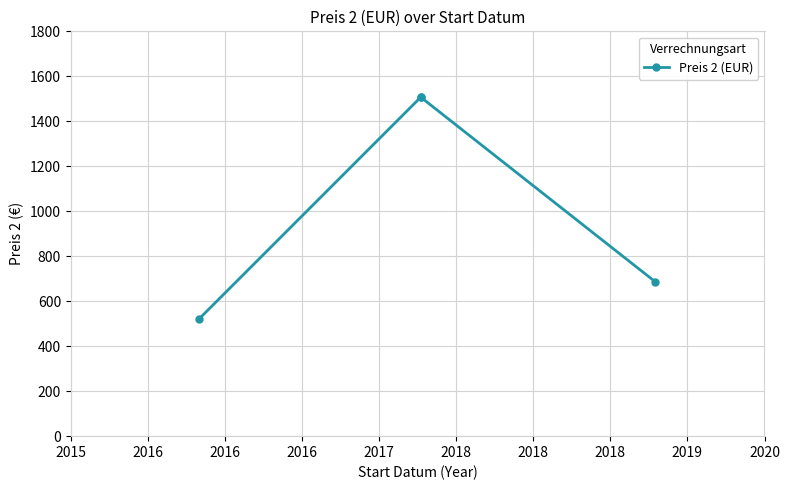

True or false: the data has more than 2 interior local peaks.

False